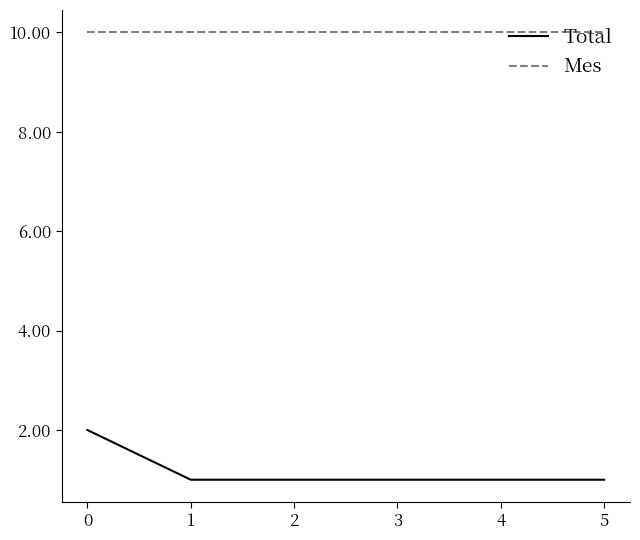

What value does the Mes series have at 5?

10